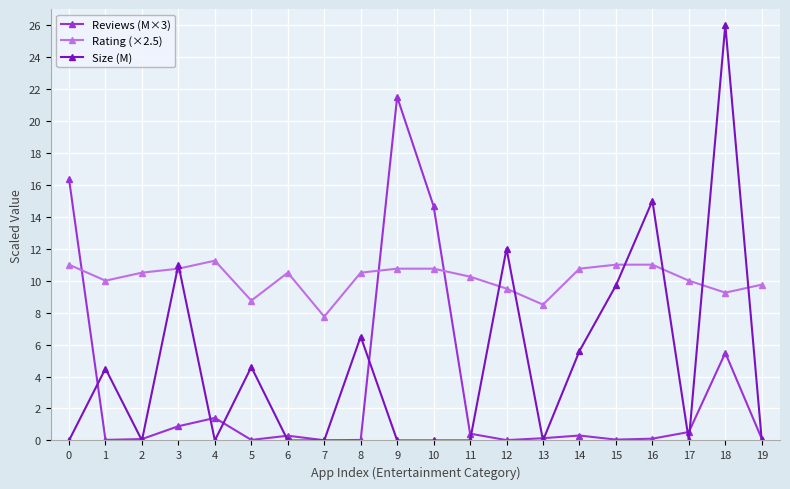

Which series has the widest spread of values?

Size (M)